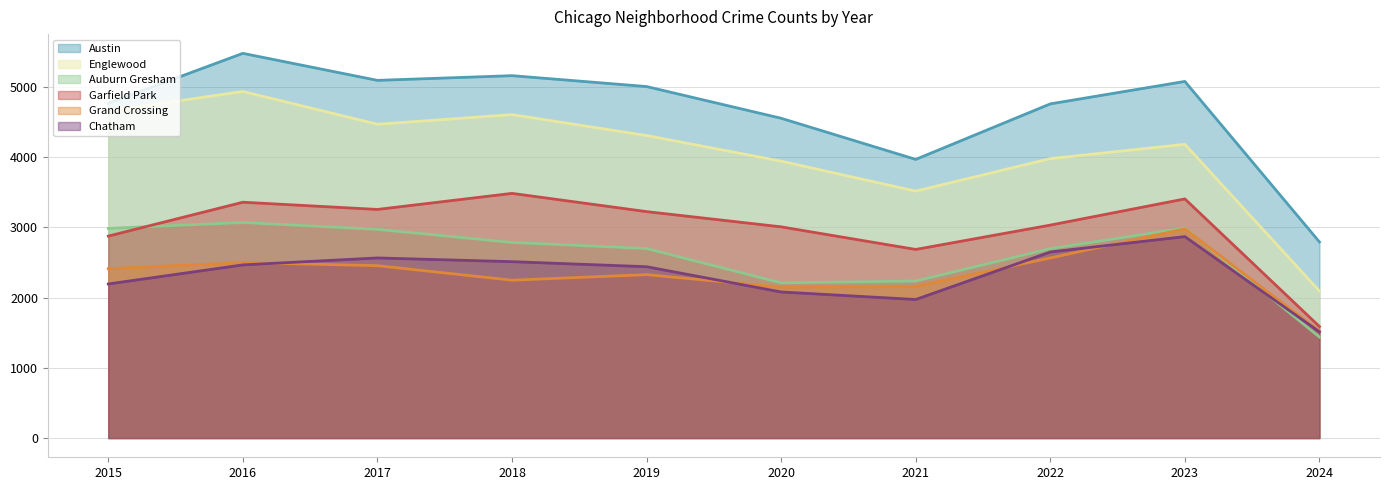

What is the highest value of the Garfield Park series?

3486